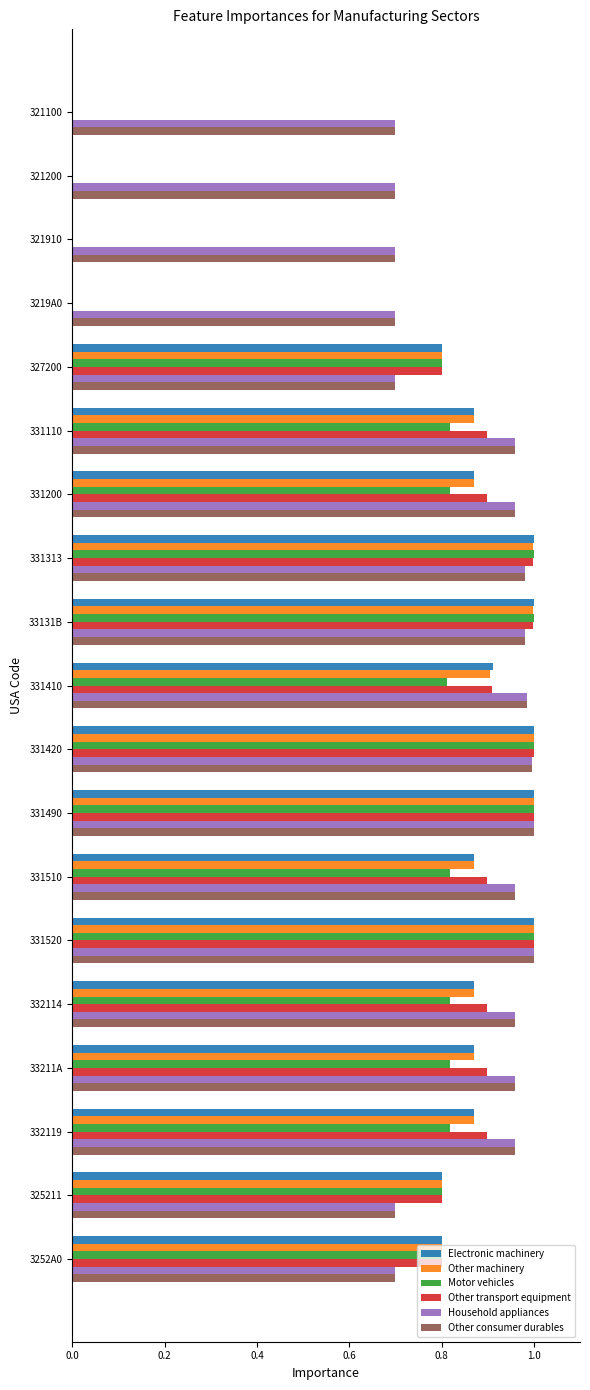

Is it true that Other transport equipment equals 0.0 at 321200?

True